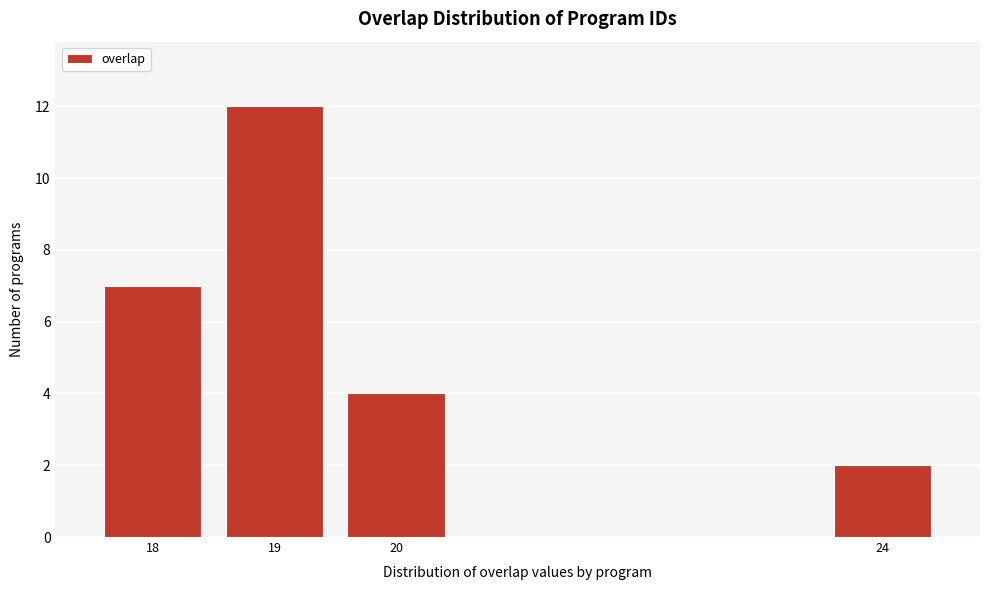

Reading left to right, list all the values displayed in this chart.

7	12	4	2